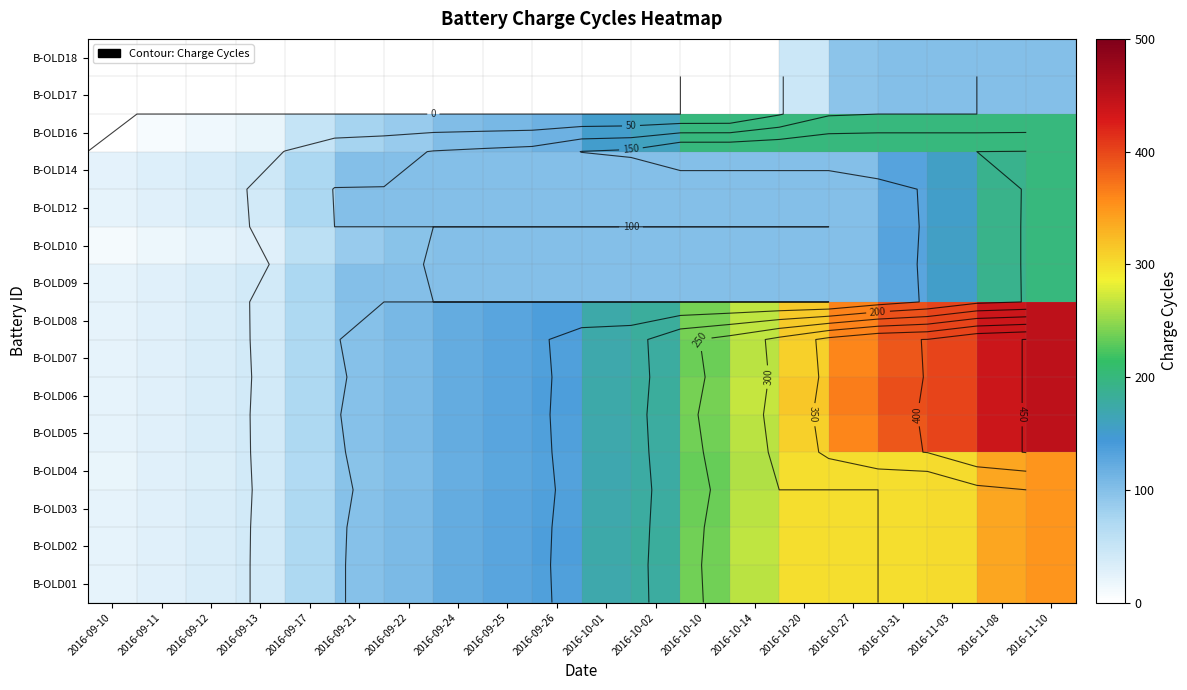

What is the smallest value displayed?

1.0